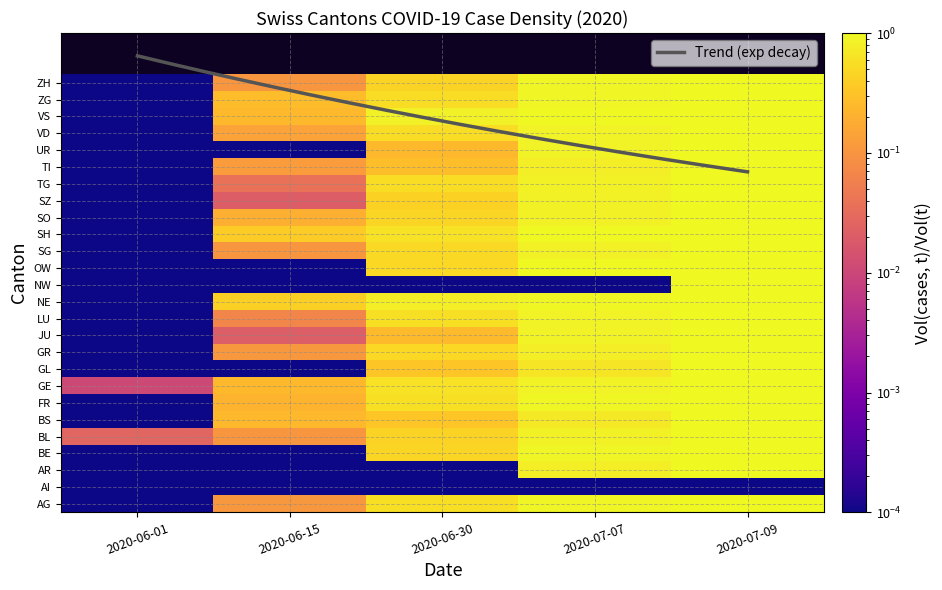

The chart shows a value of 0.5 at 2020-06-30. True or false?

True